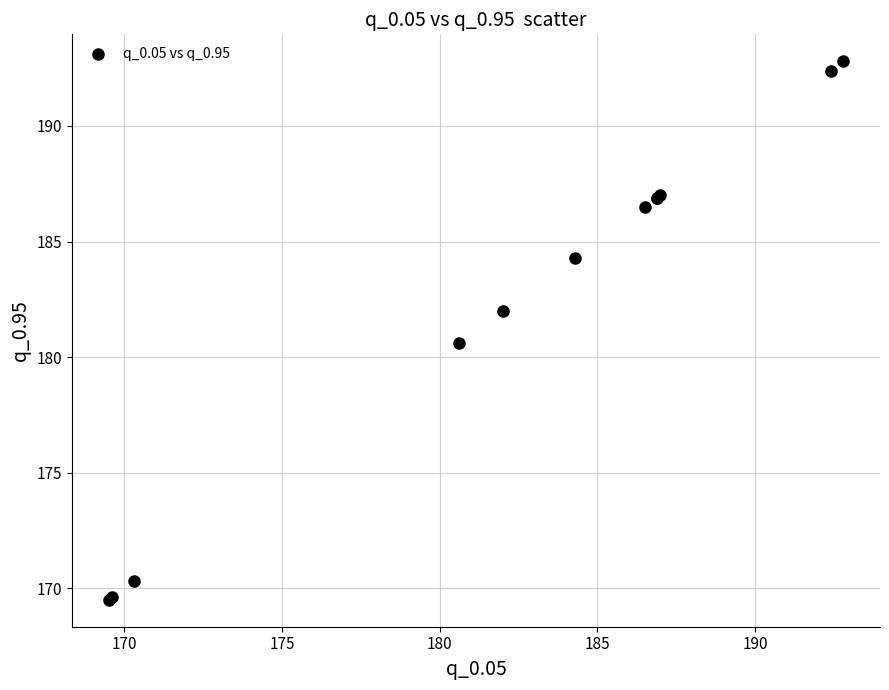

What Y value in the scatter plot is closest to 181?

180.6